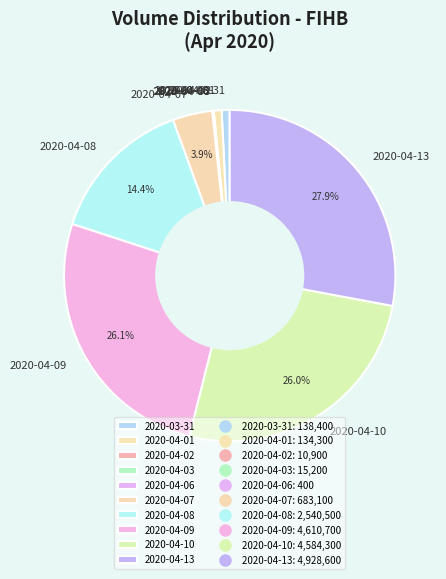

What percentage is NOT represented by 2020-04-09?

73.9%